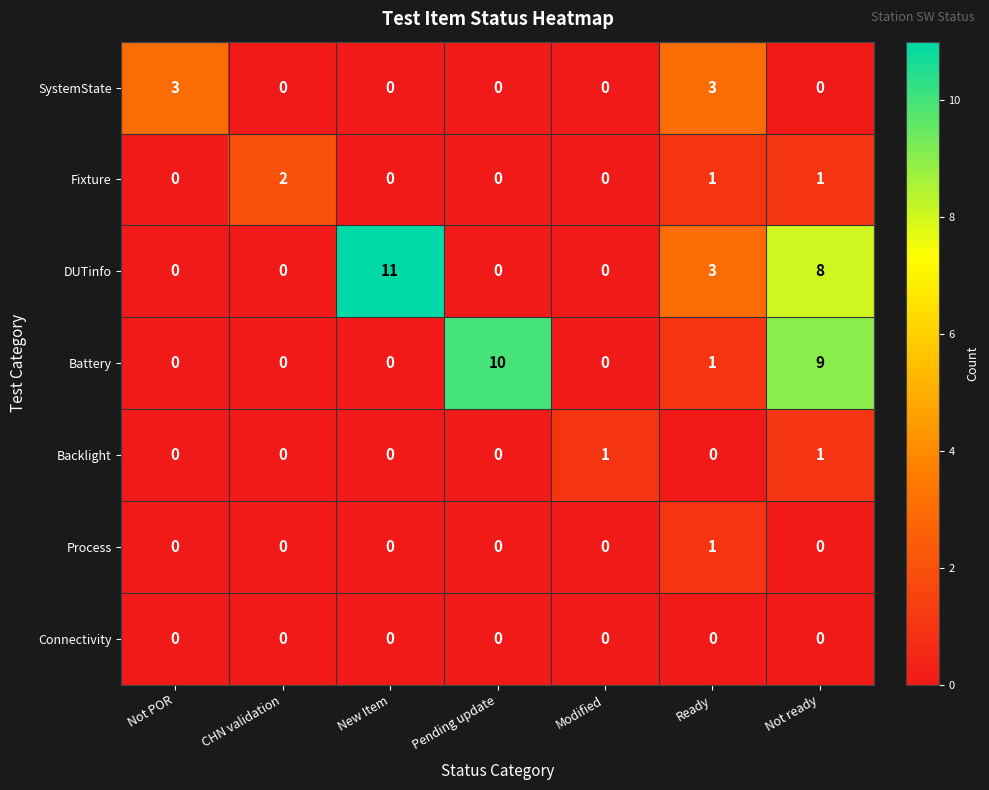

What is the difference between the second highest and second lowest values in the Battery series?

9